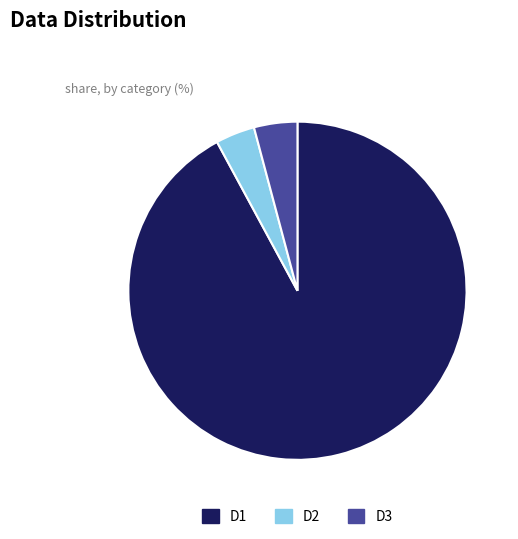

Count the number of slices in the pie.

3